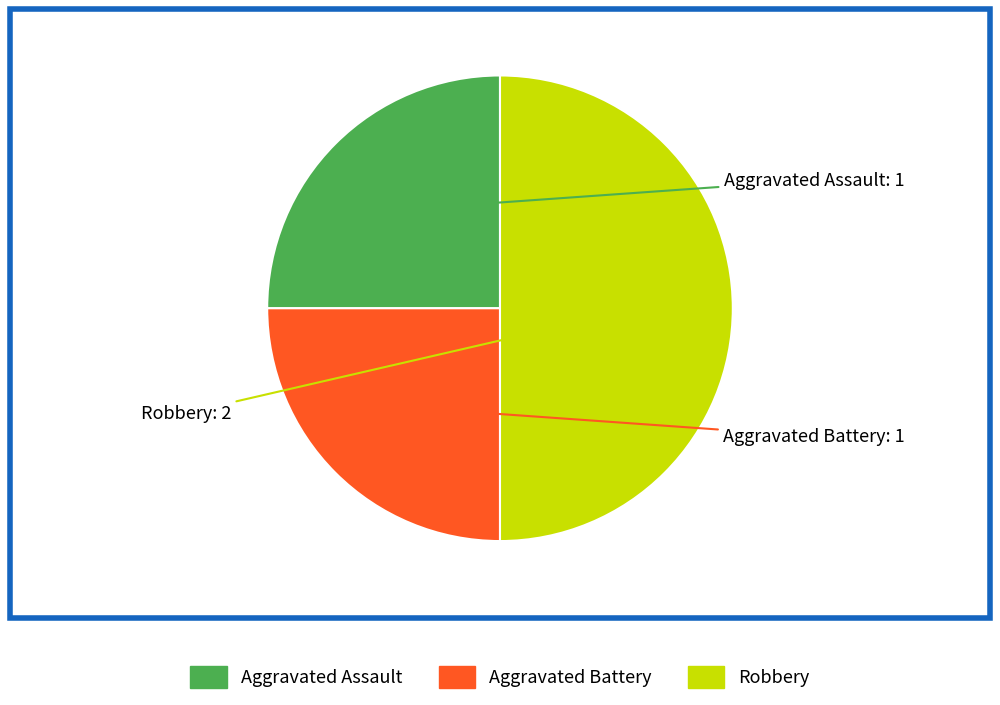

Count the number of slices in the pie.

3